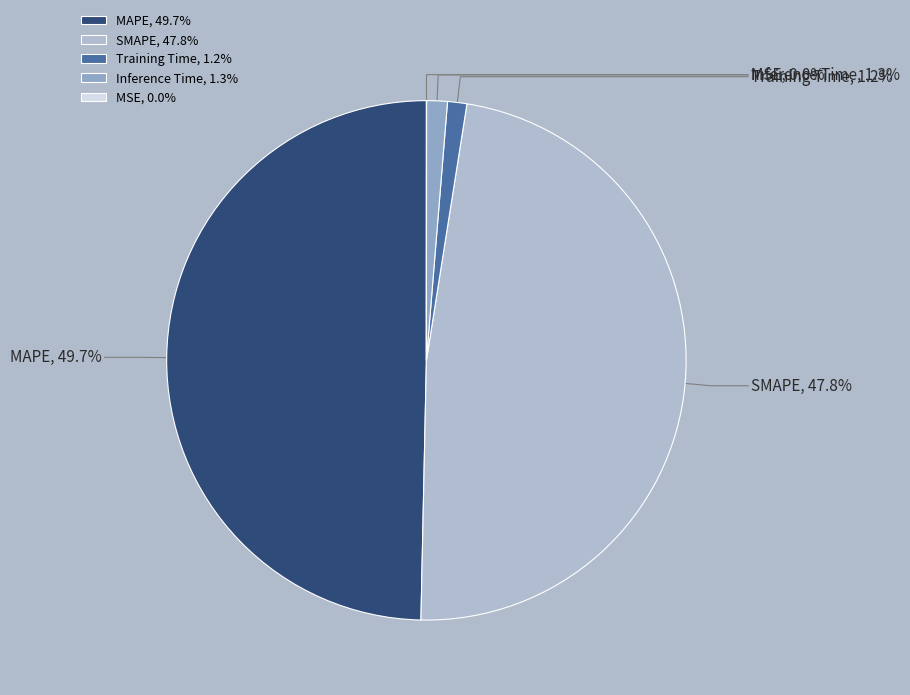

How much of the chart is everything except SMAPE?

52.2%